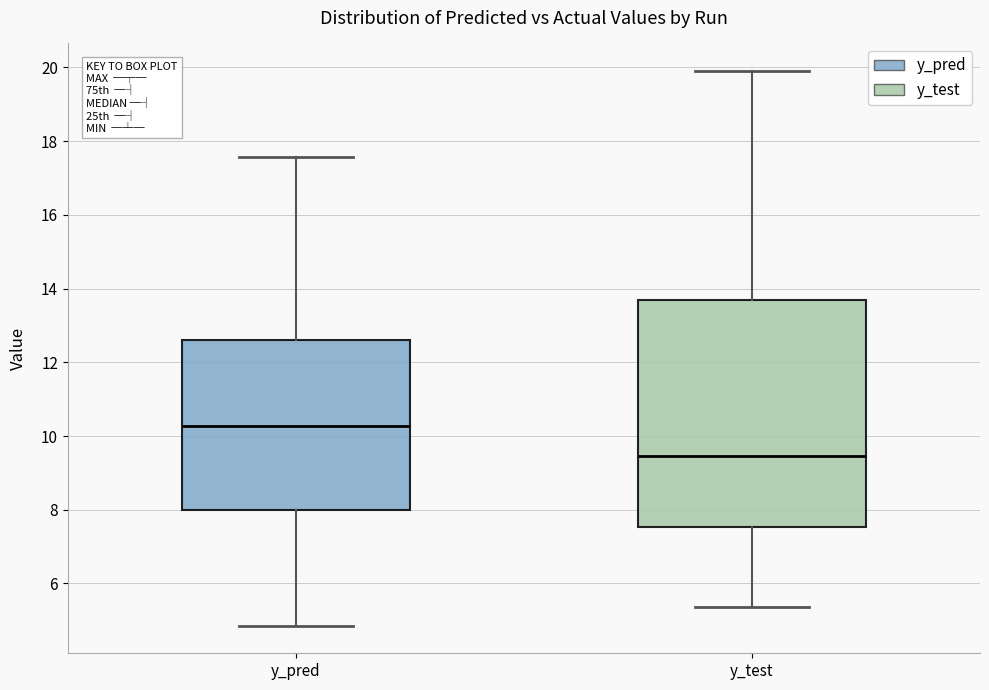

Comparing the boxes themselves (not the whiskers), which one is the tallest?

y_test